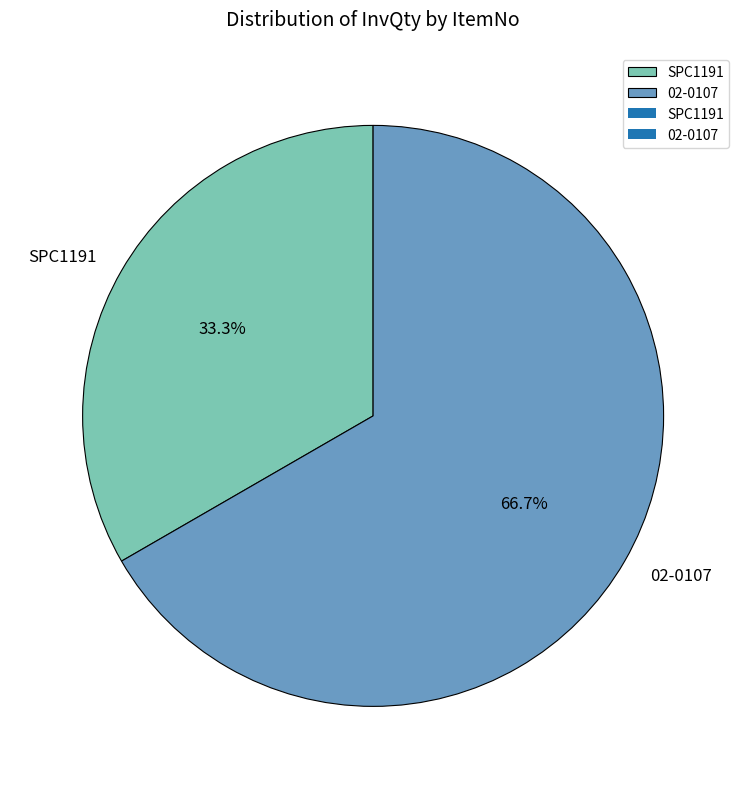

Which category has the biggest portion of the pie?

02-0107